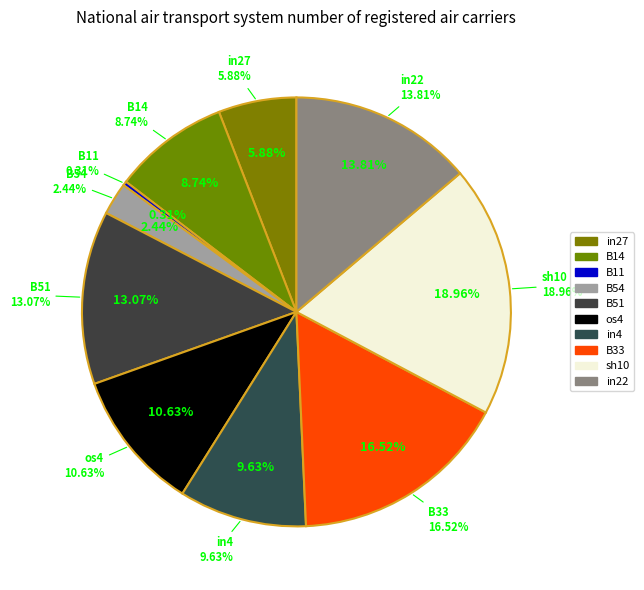

What is the total percentage of B54 and in4?

12.1%